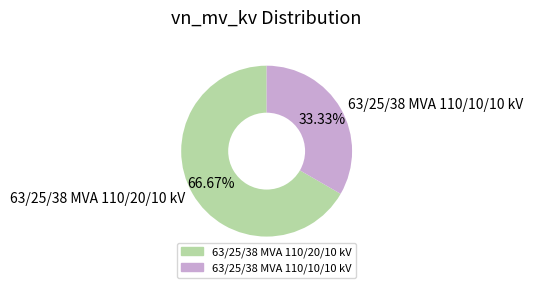

To the nearest percent, what is the combined percentage of 63/25/38 MVA 110/10/10 kV and 63/25/38 MVA 110/20/10 kV?

100%